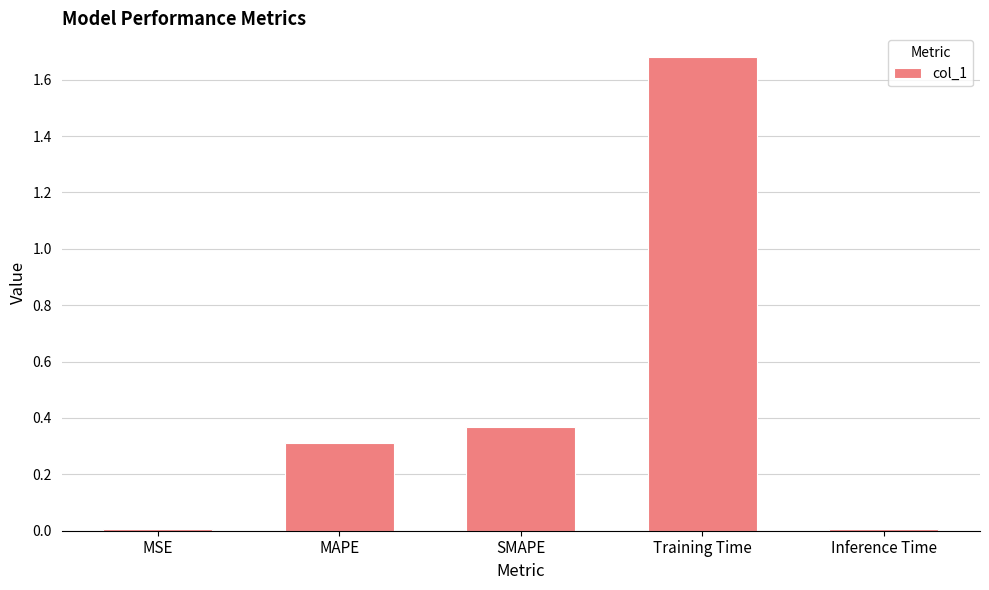

What is the change in value from MSE to Training Time?

+1.7